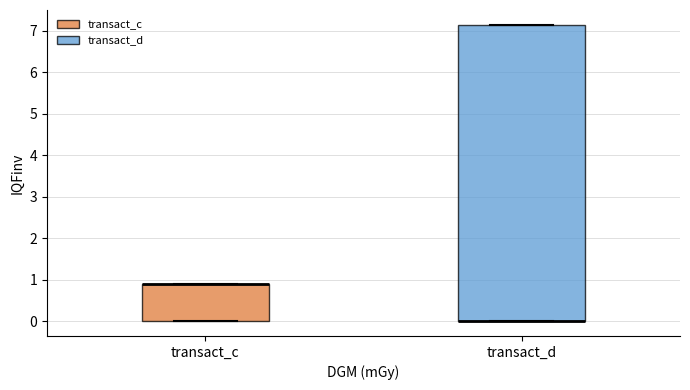

Where is the upper edge of the box for transact_c on the y-axis? The values are not printed on the chart, so give them approximately, as read against the axis.

0.9